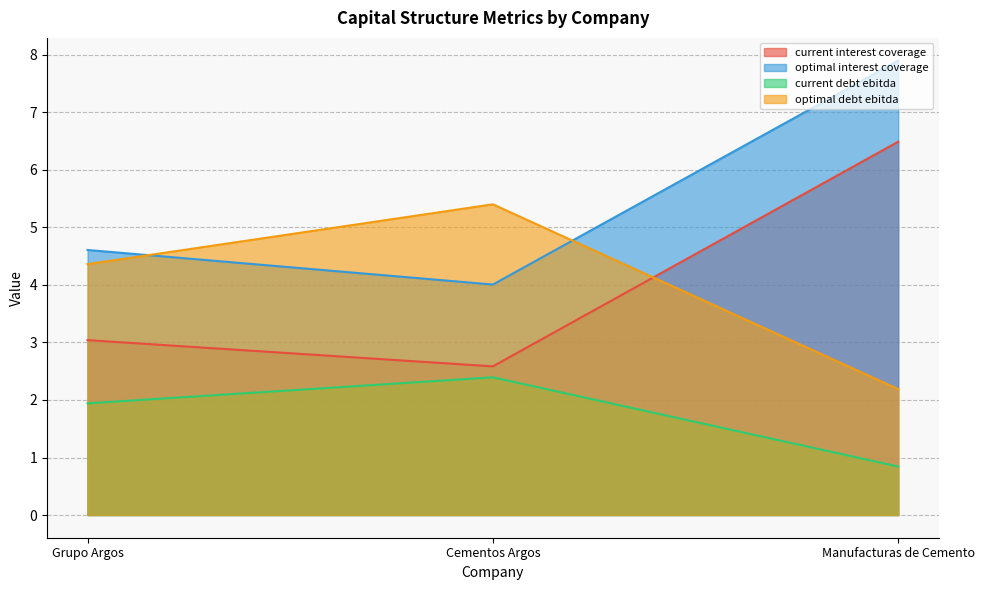

How many lines are shown in the chart?

4